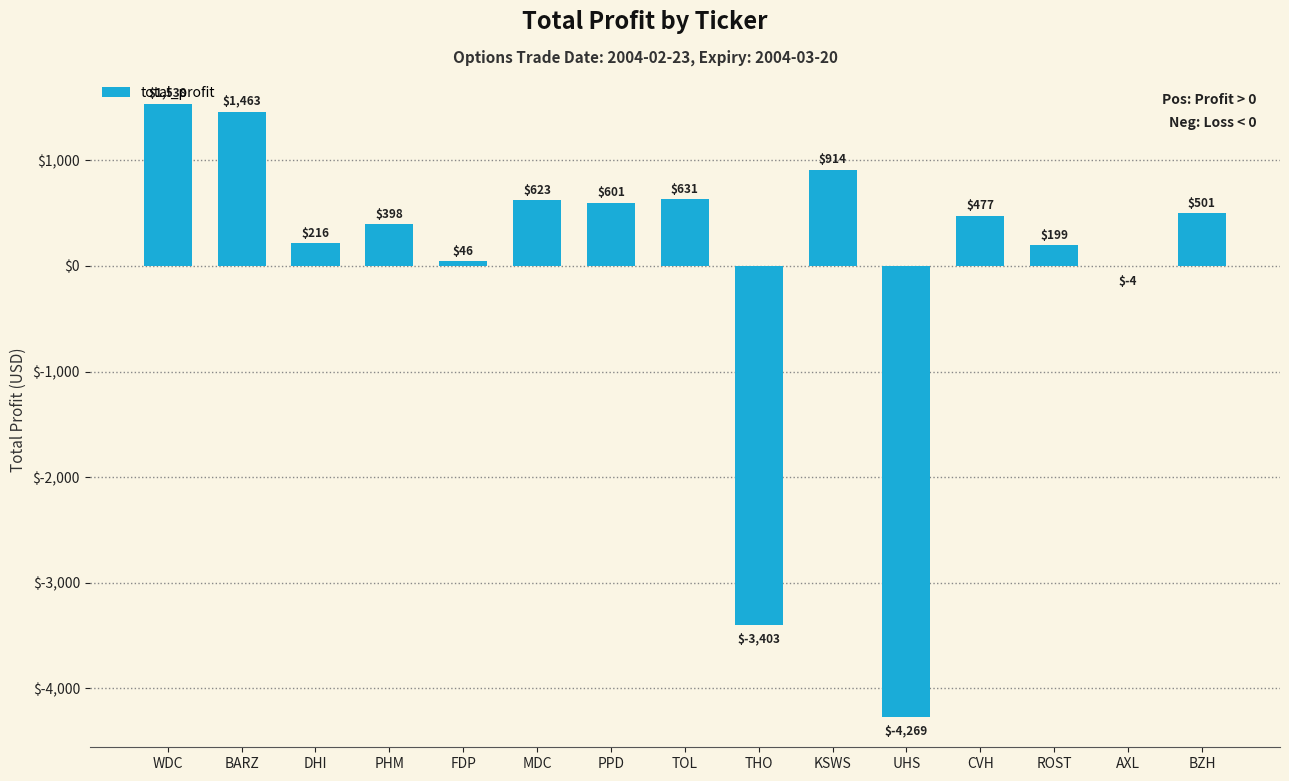

Which category has the highest value across all series?

WDC